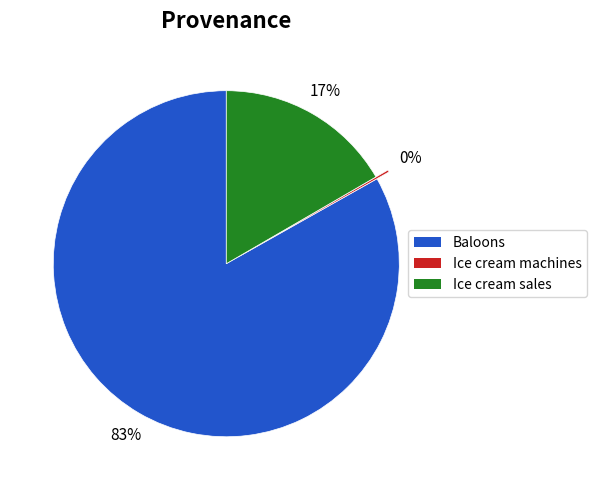

To the nearest percent, what is the difference between the largest and smallest slice percentages?

83%